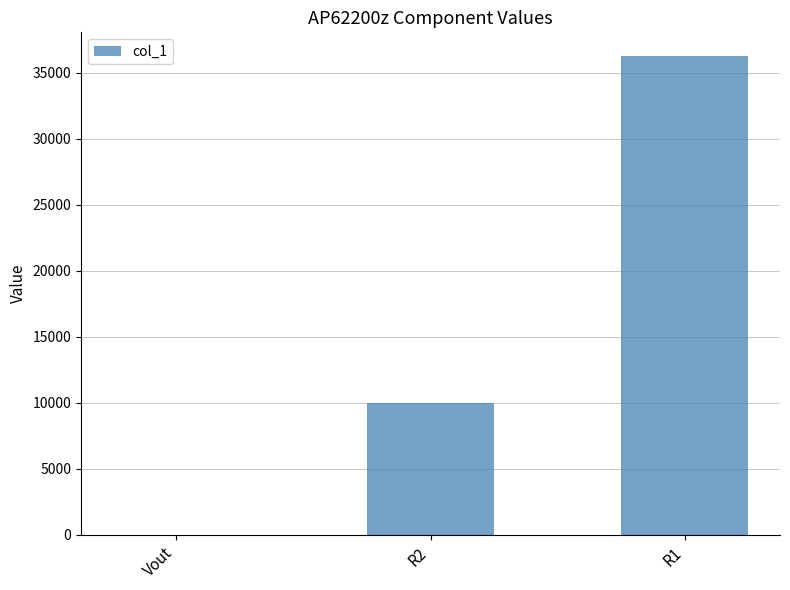

Where is the data nearest to the value 18126?

R2